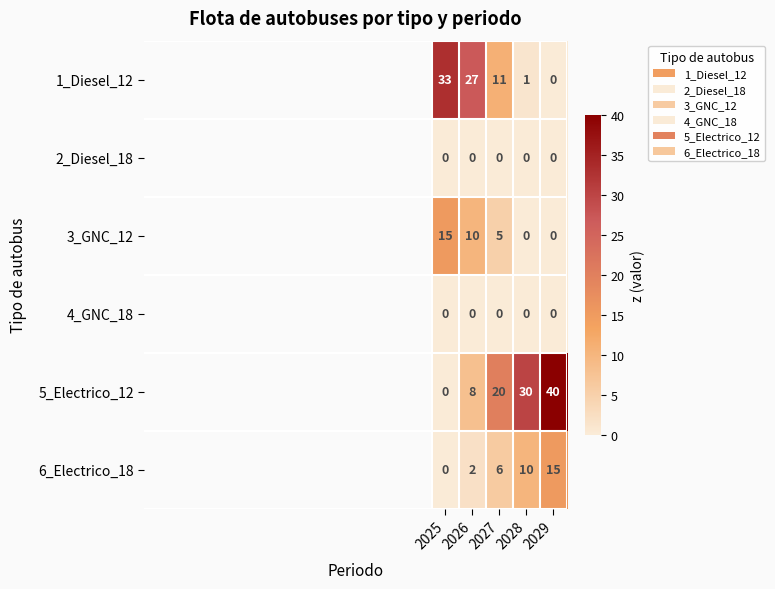

List the labels in order of 1_Diesel_12 value, smallest first.

2029, 2028, 2027, 2026, 2025